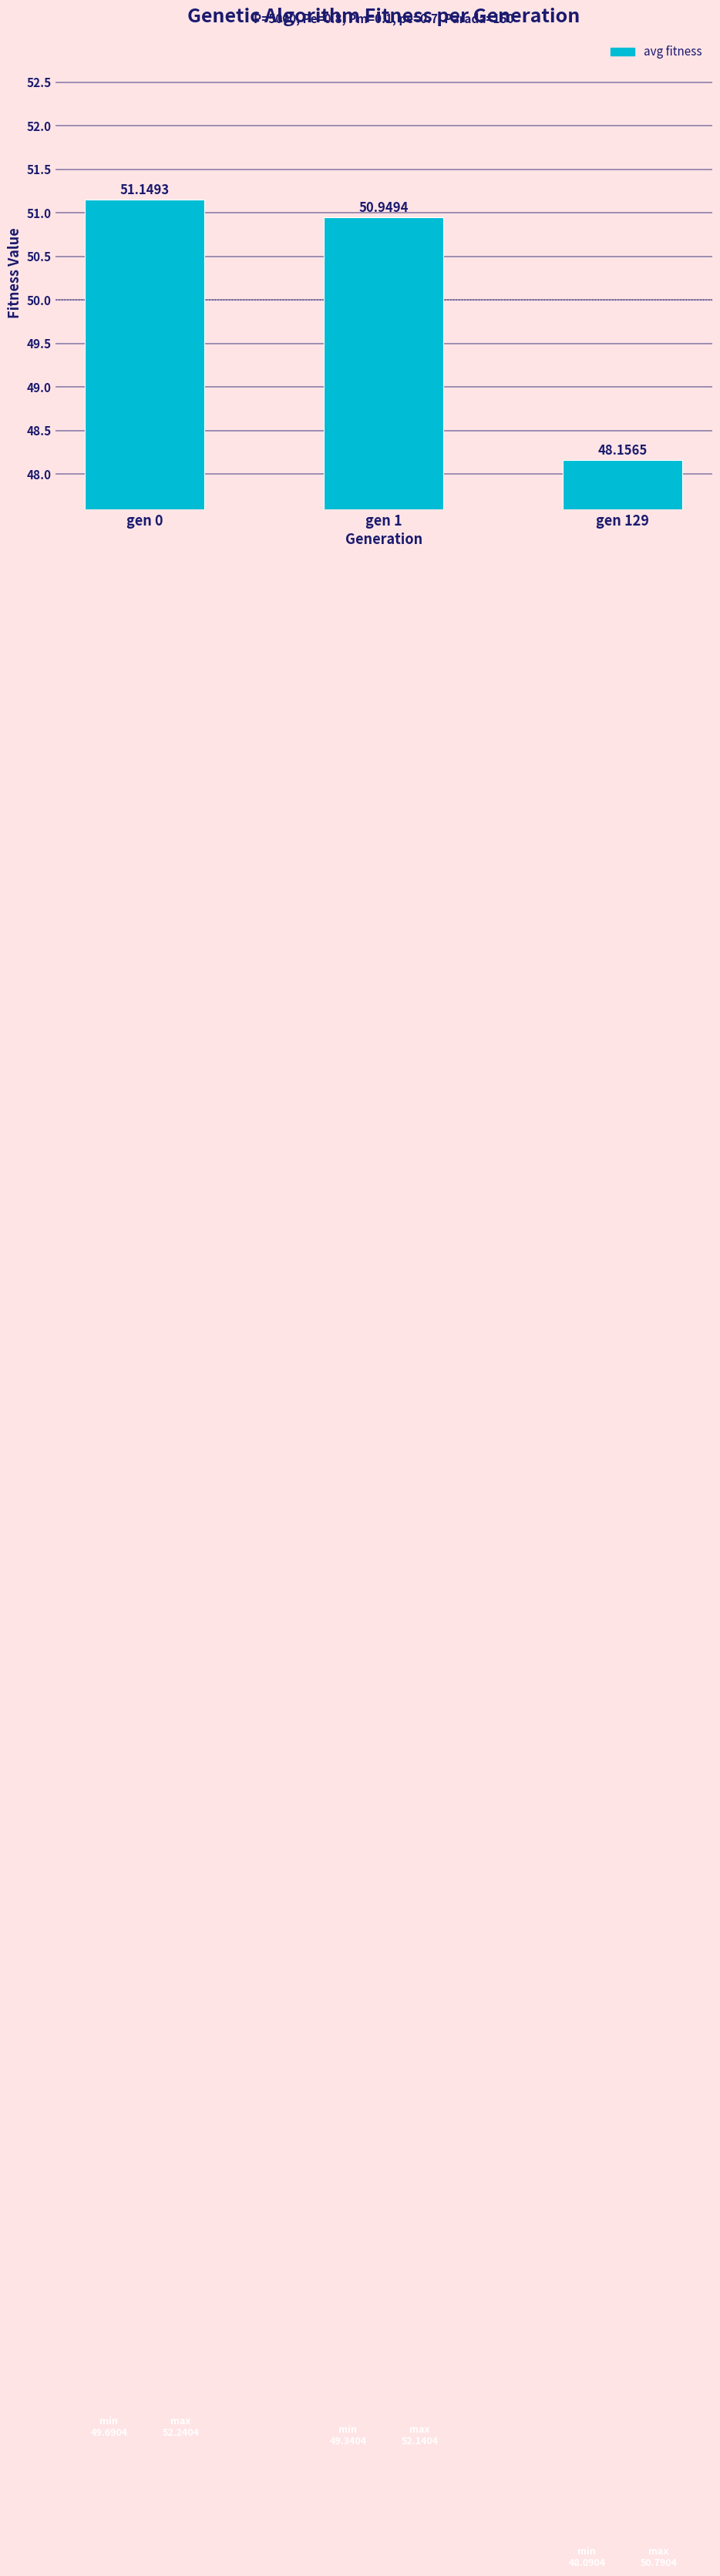

Which has a higher value, gen 129 or gen 1?

gen 1